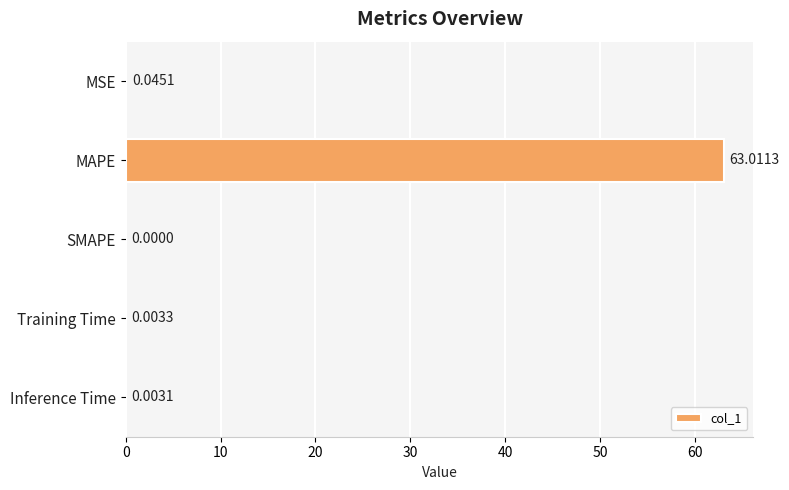

What is the sum of all values?

63.1